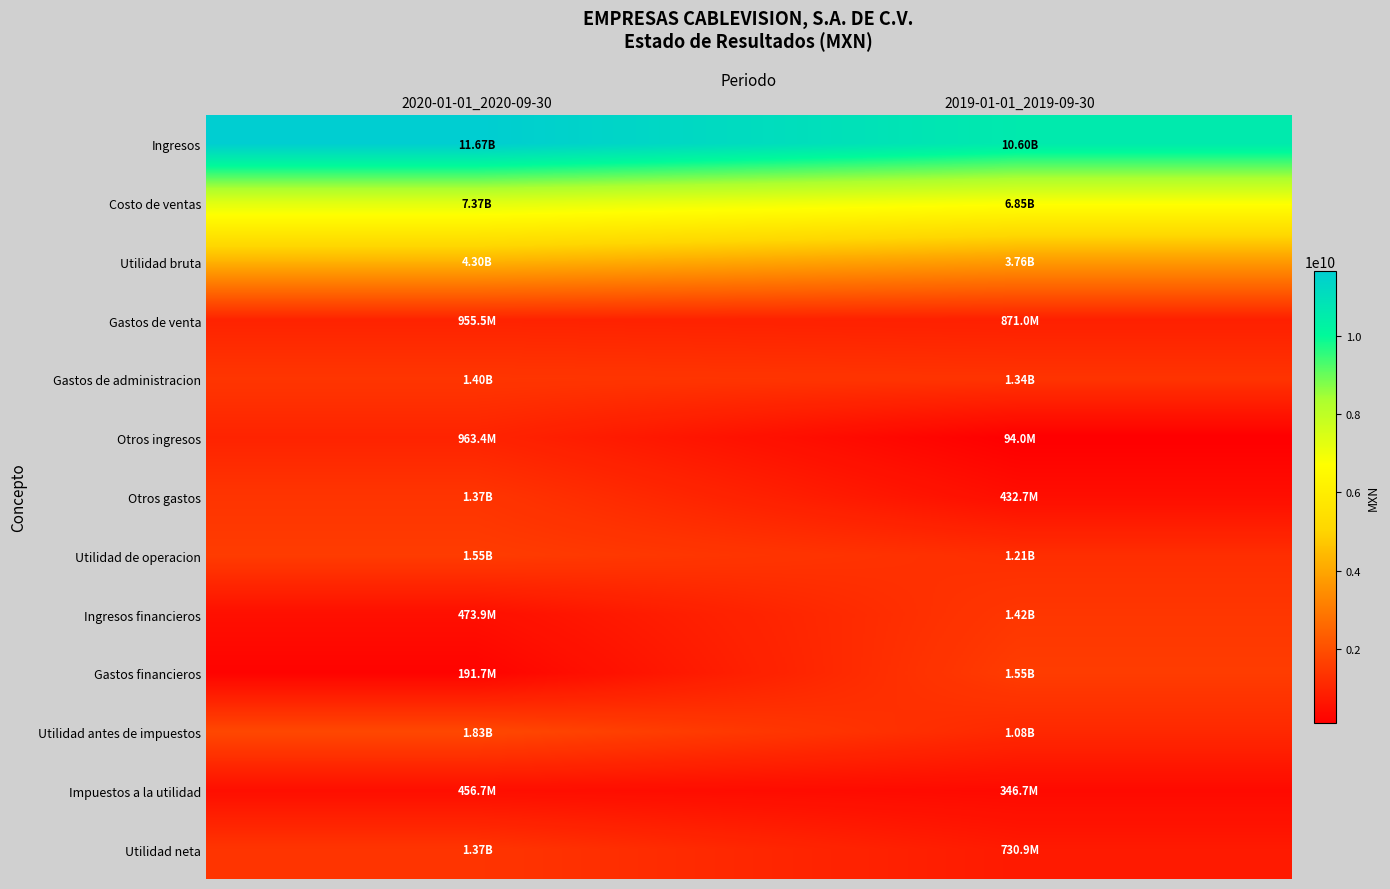

Count the number of data series in this chart.

13